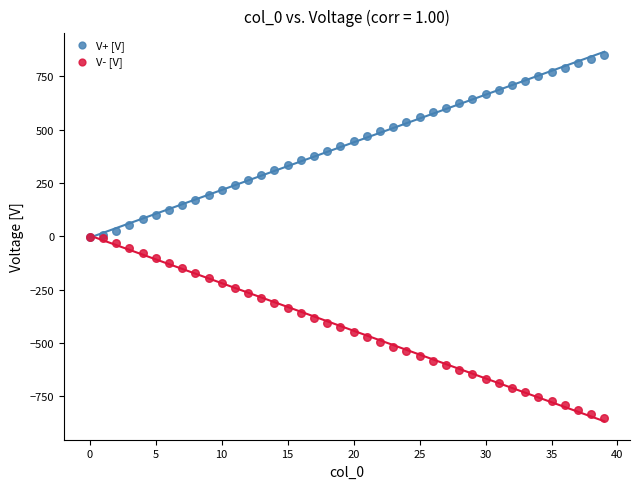

What are all the series names shown in the legend?

V+ [V], V- [V]